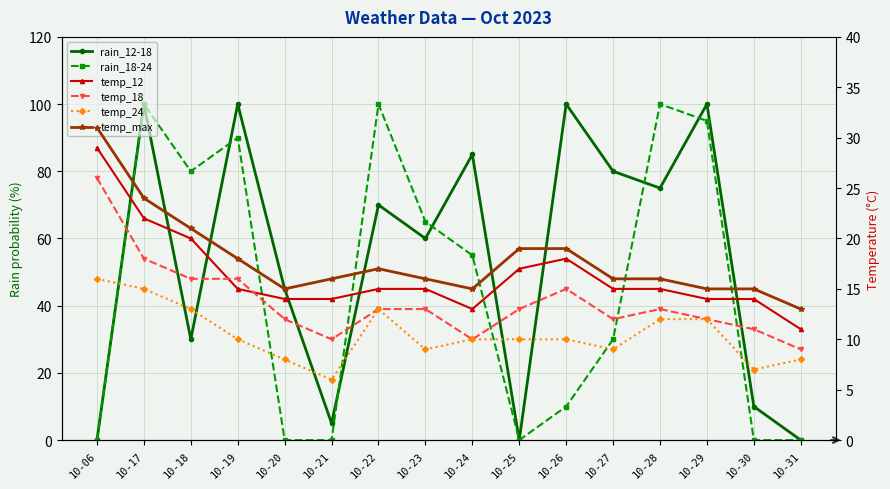

At which label is temp_12 closest to 20?

10-18